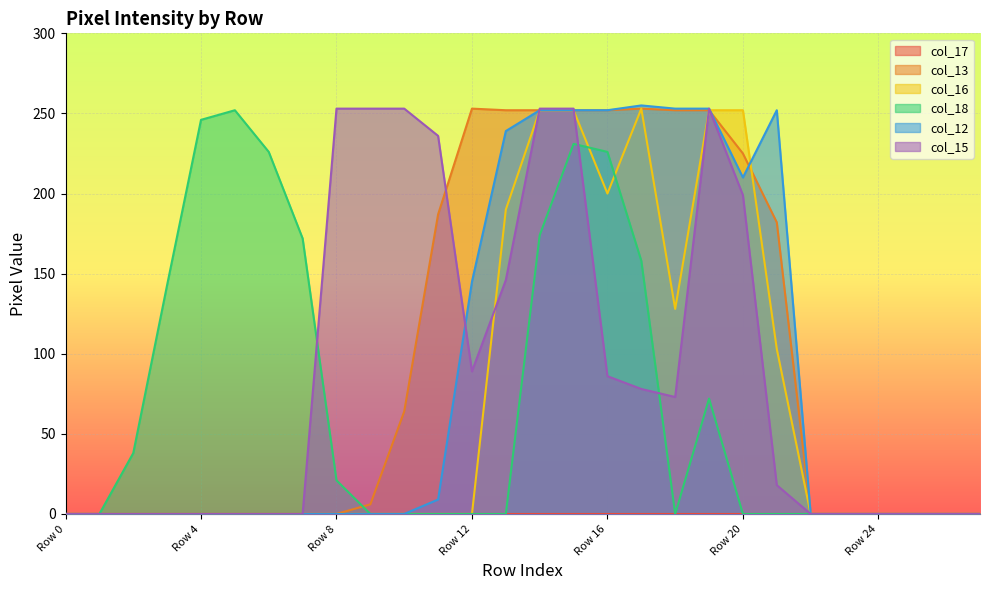

Where is the first local minimum for col_16?

Row 16